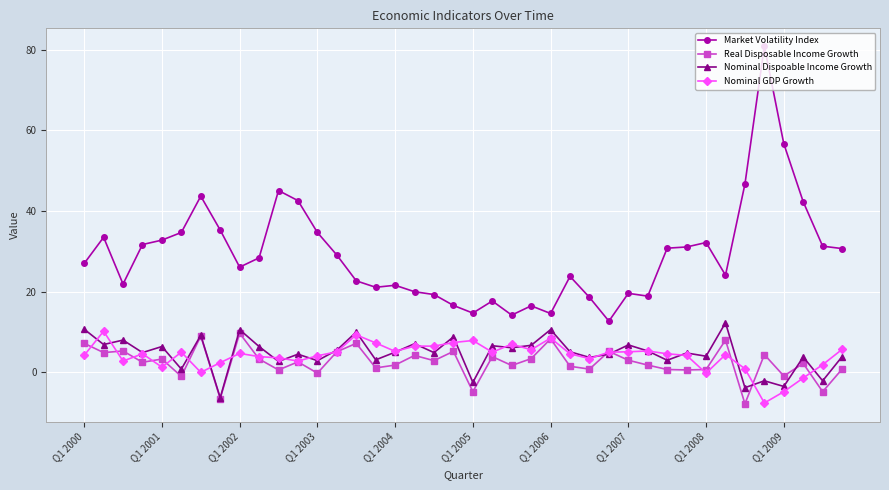

True or false: Real Disposable Income Growth has more than 0 interior local peaks.

True